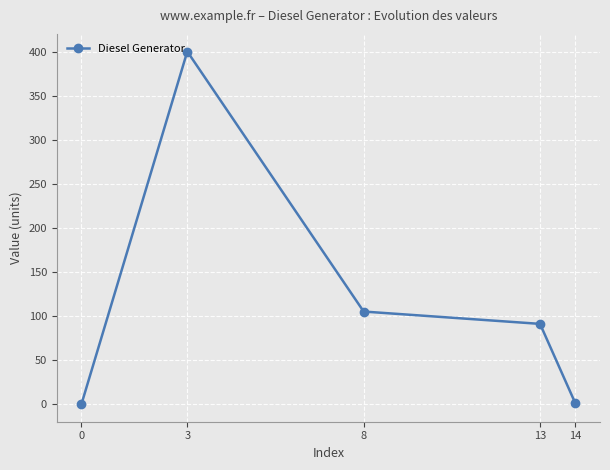

What is the change in value from 0 to 13?

+91